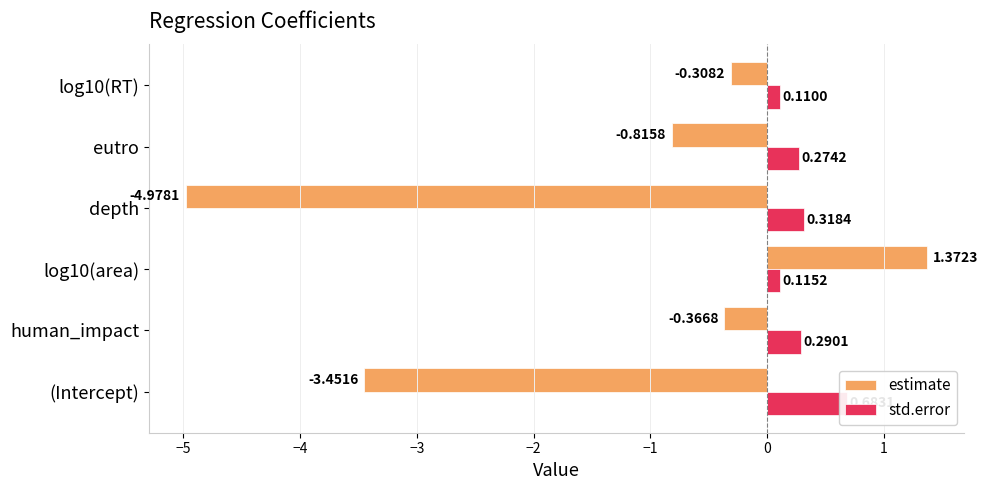

Which series has the largest total across all categories?

std.error